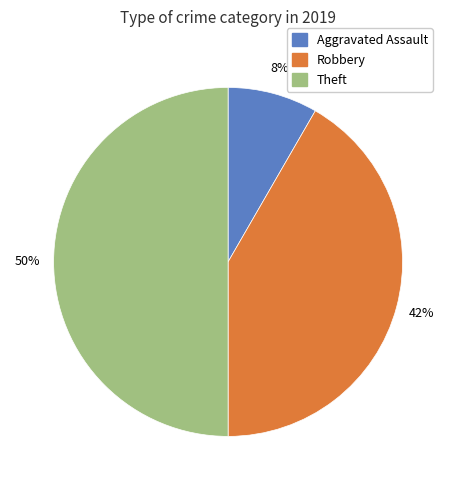

To the nearest percent, what is the average slice percentage?

33%